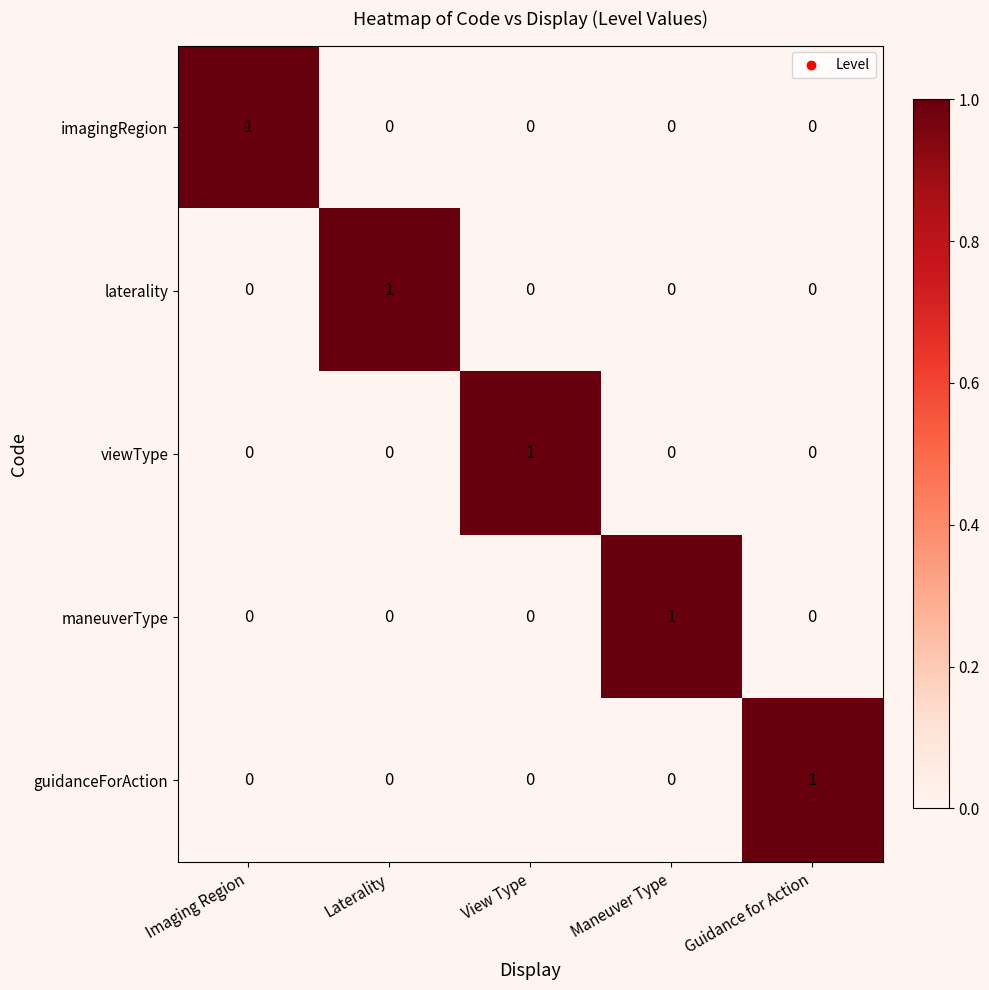

Reading left to right, list all the values displayed in this chart.

imagingRegion: 1	0	0	0	0
laterality: 0	1	0	0	0
viewType: 0	0	1	0	0
maneuverType: 0	0	0	1	0
guidanceForAction: 0	0	0	0	1